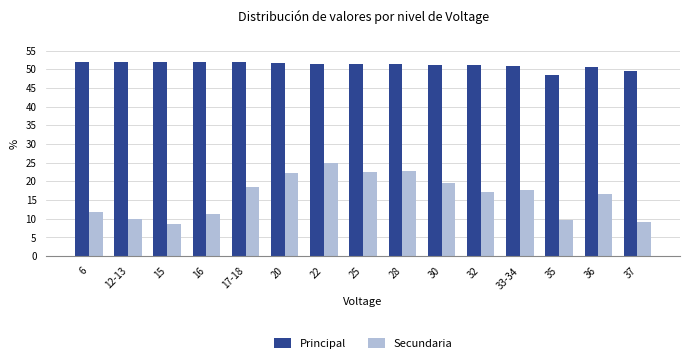

What position from the right is 25?

8